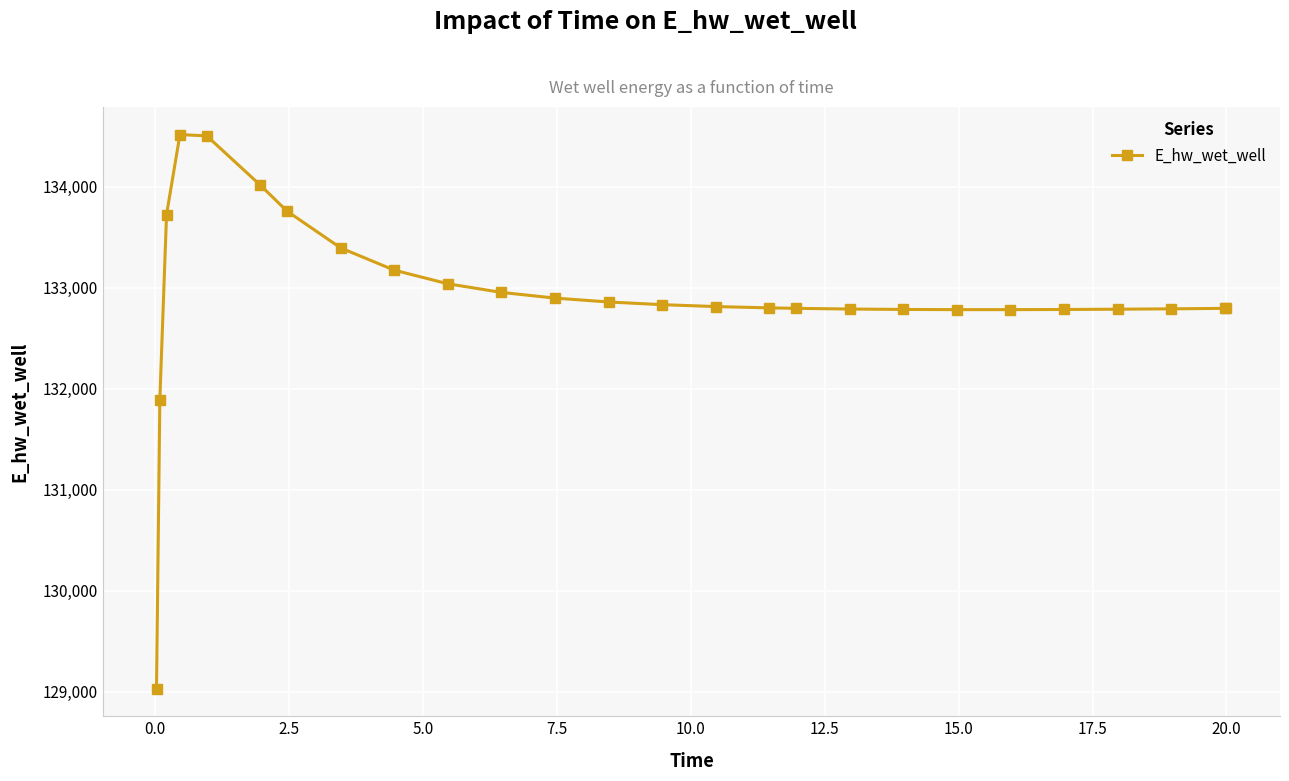

What is the difference between the second highest and second lowest values?

2612.8